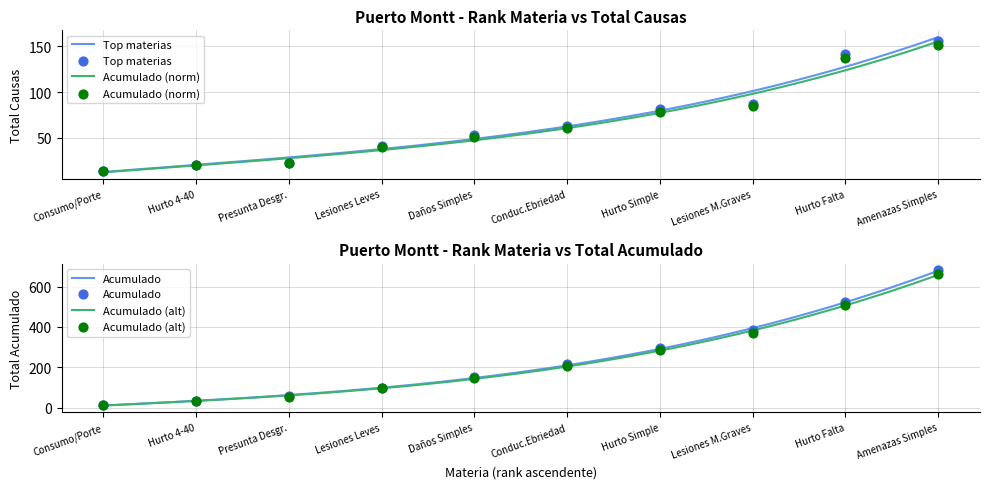

What is the total value across all series at Conduc.Ebriedad?

547.7